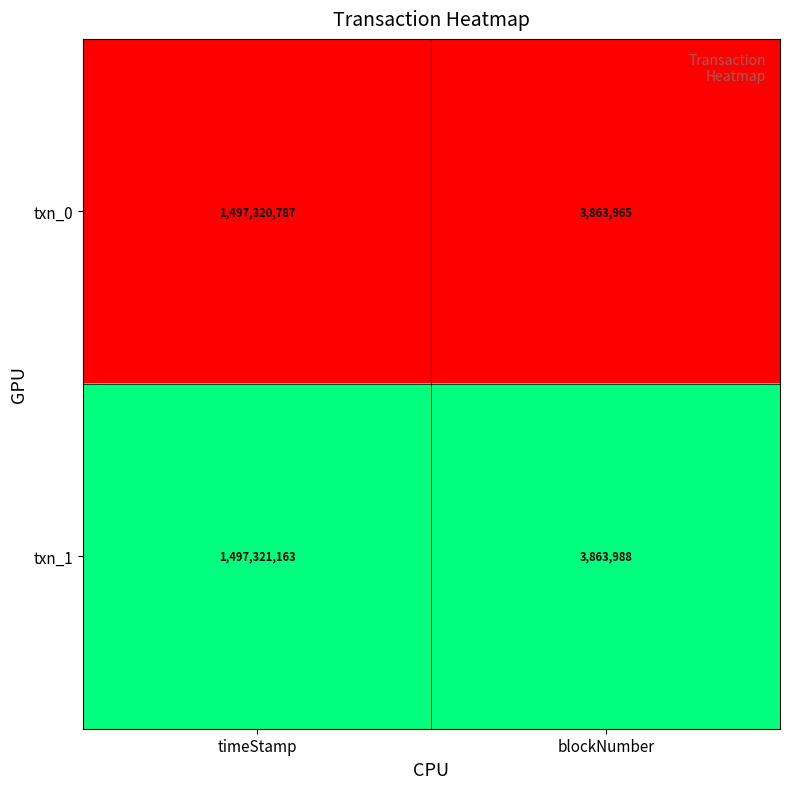

Which series has the largest total across all categories?

txn_1